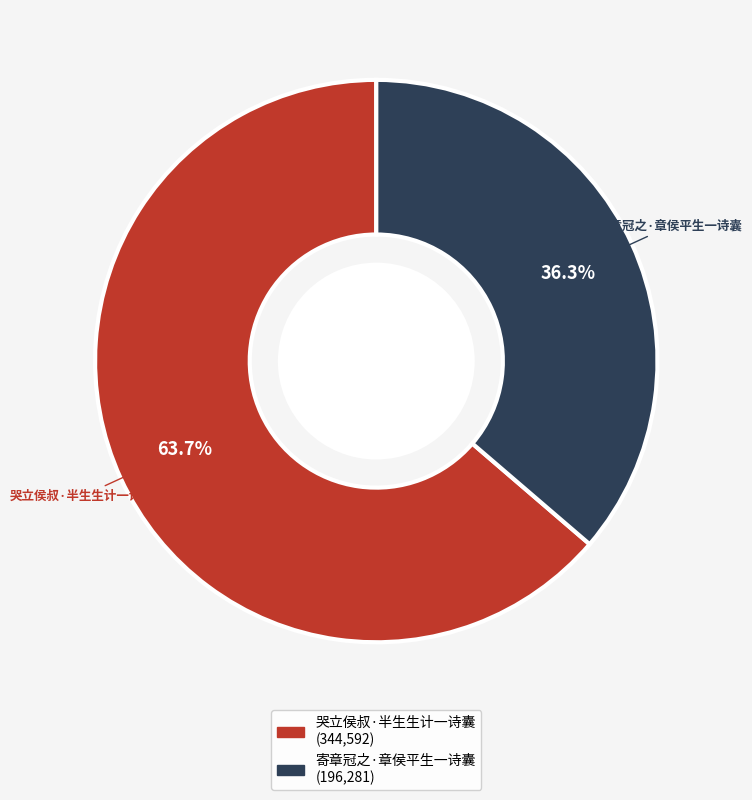

Approximately how many times larger is the value at 寄章冠之·章侯平生一诗囊 compared to 哭立侯叔·半生生计一诗囊?

0.6